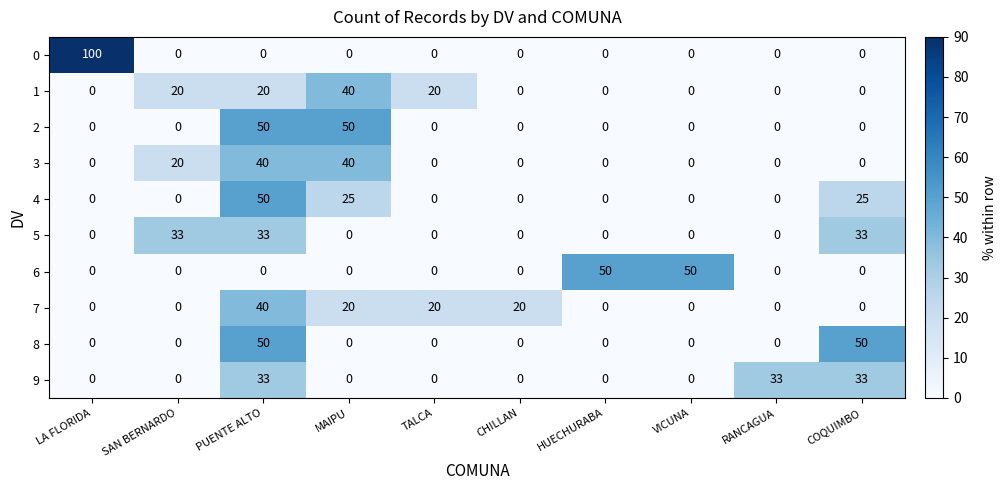

What is the difference between the second highest and minimum values in the 6 series?

50